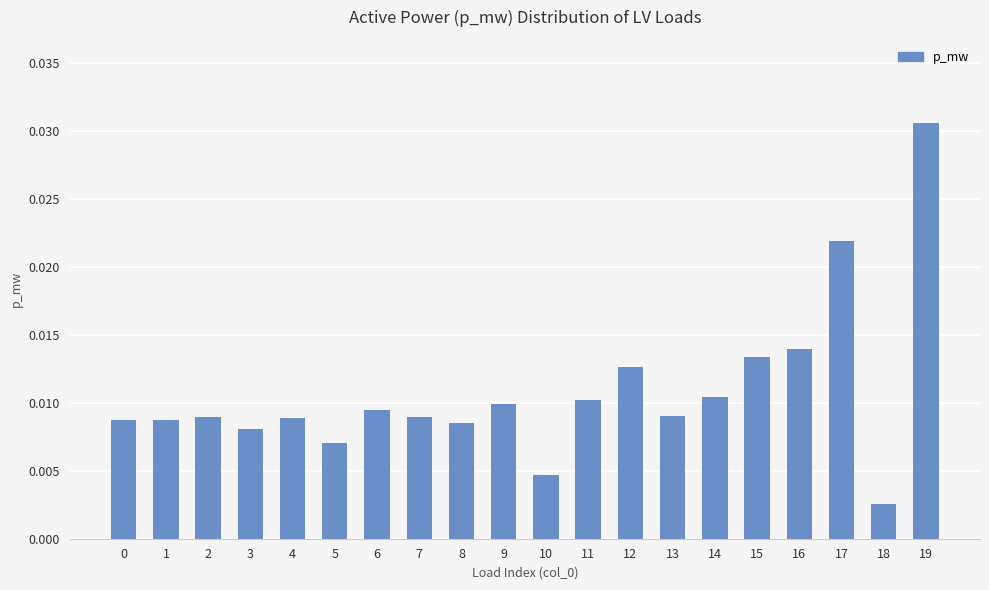

Where is the data nearest to the value 0?

18